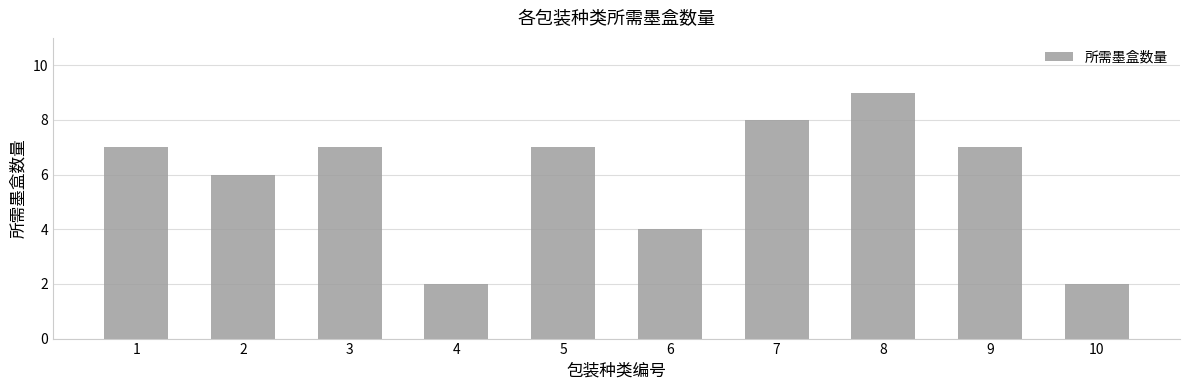

Which label corresponds to the largest value in the chart?

8